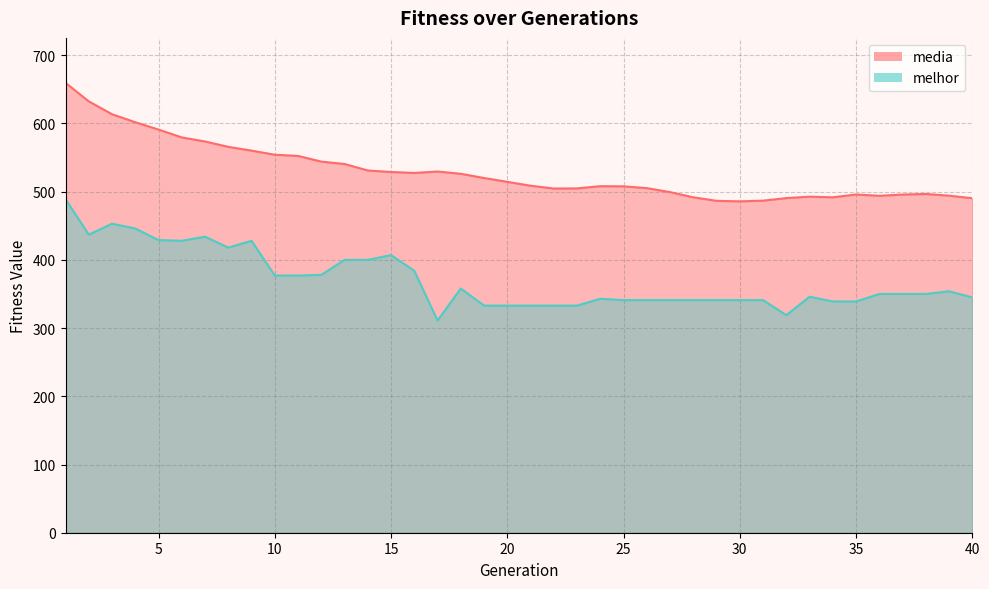

List the labels in order of melhor value, smallest first.

17, 32, 19, 20, 21, 22, 23, 34, 35, 25, 26, 27, 28, 29, 30, 31, 24, 40, 33, 36, 37, 38, 39, 18, 10, 11, 12, 16, 13, 14, 15, 8, 6, 9, 5, 7, 2, 4, 3, 1